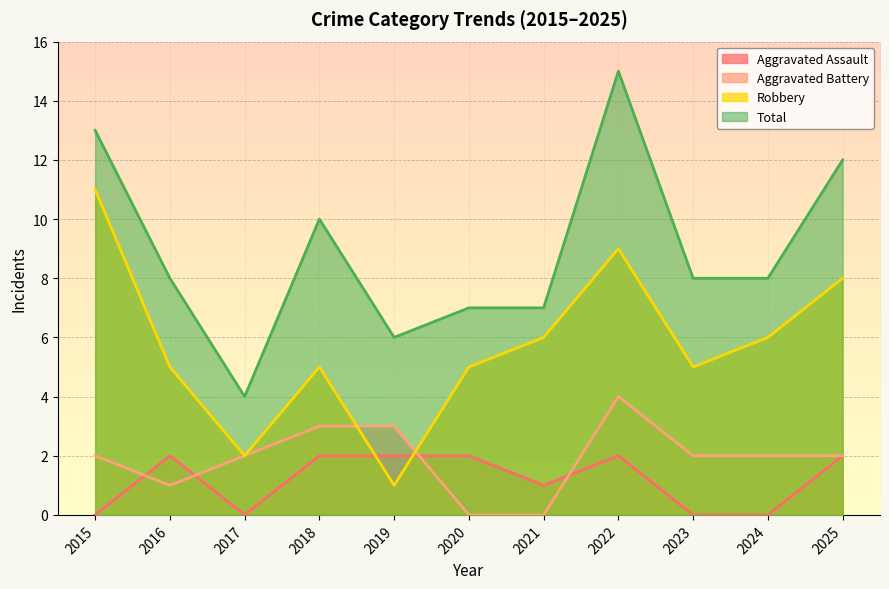

Does the chart display data point markers on the line(s)?

No